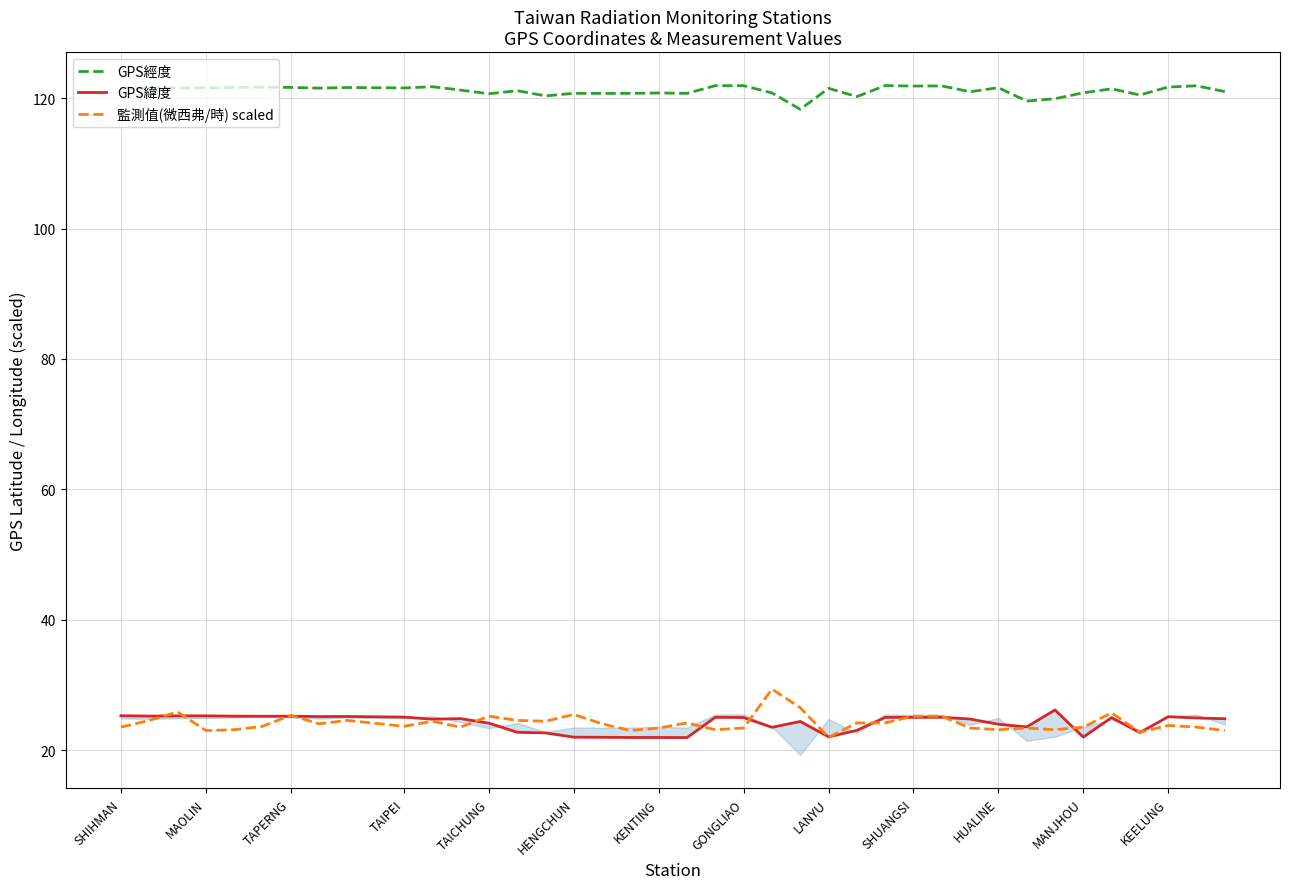

What are all the series names shown in the legend?

GPS經度, GPS緯度, 監測值(微西弗/時) scaled